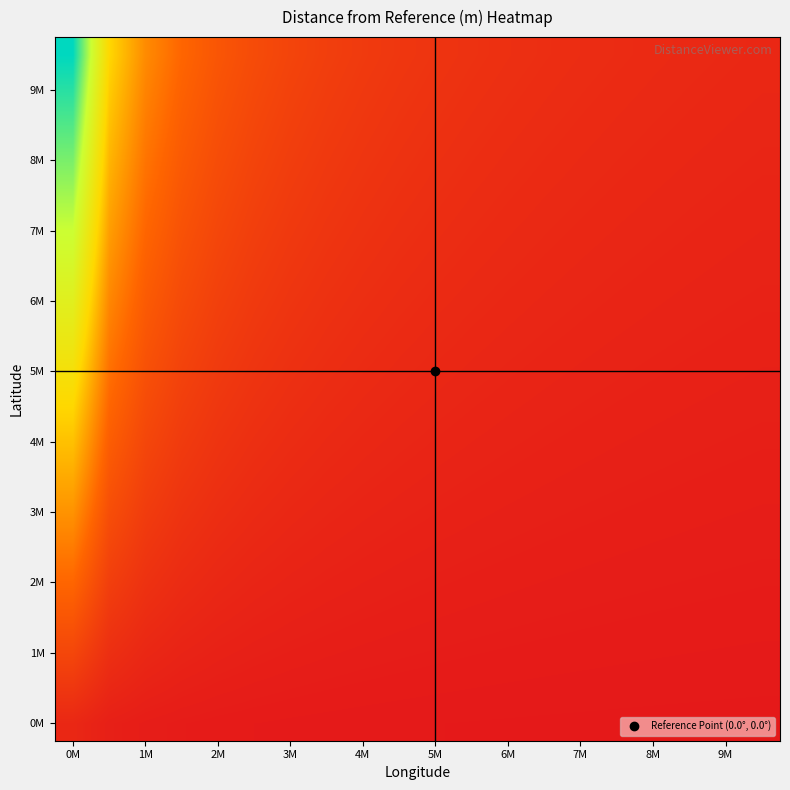

At how many categories does at least one series exceed 13?

1